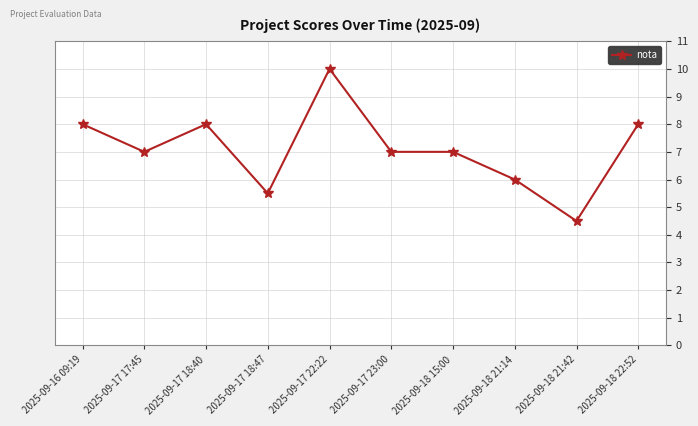

What is the label of the 9th point from the left?

2025-09-18 21:42